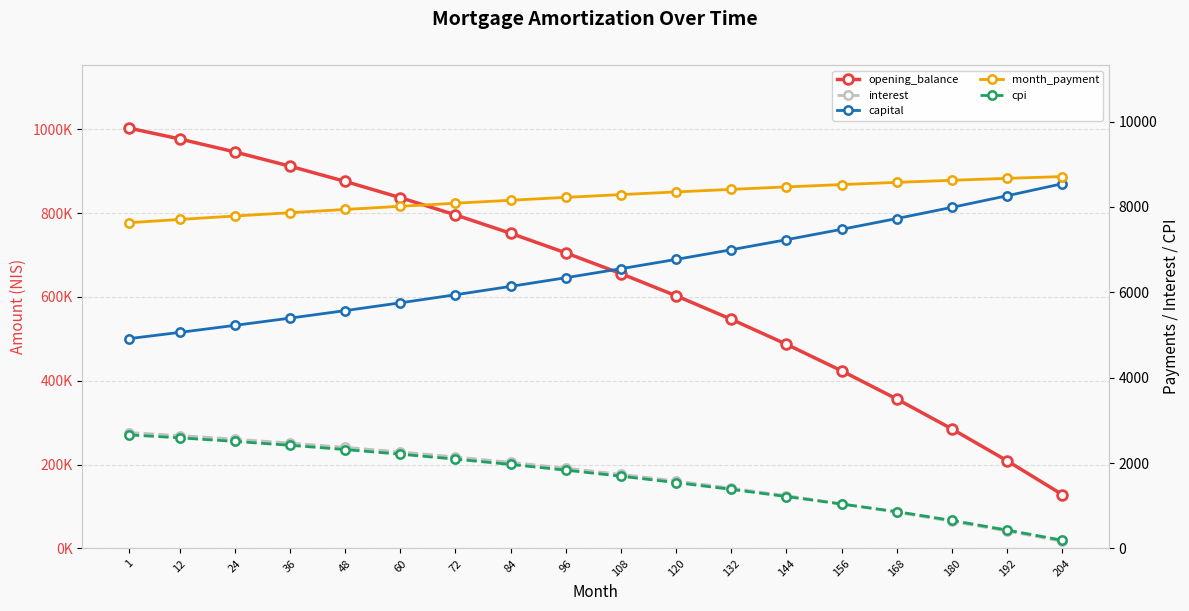

Is this an area chart (filled region under the line)?

No